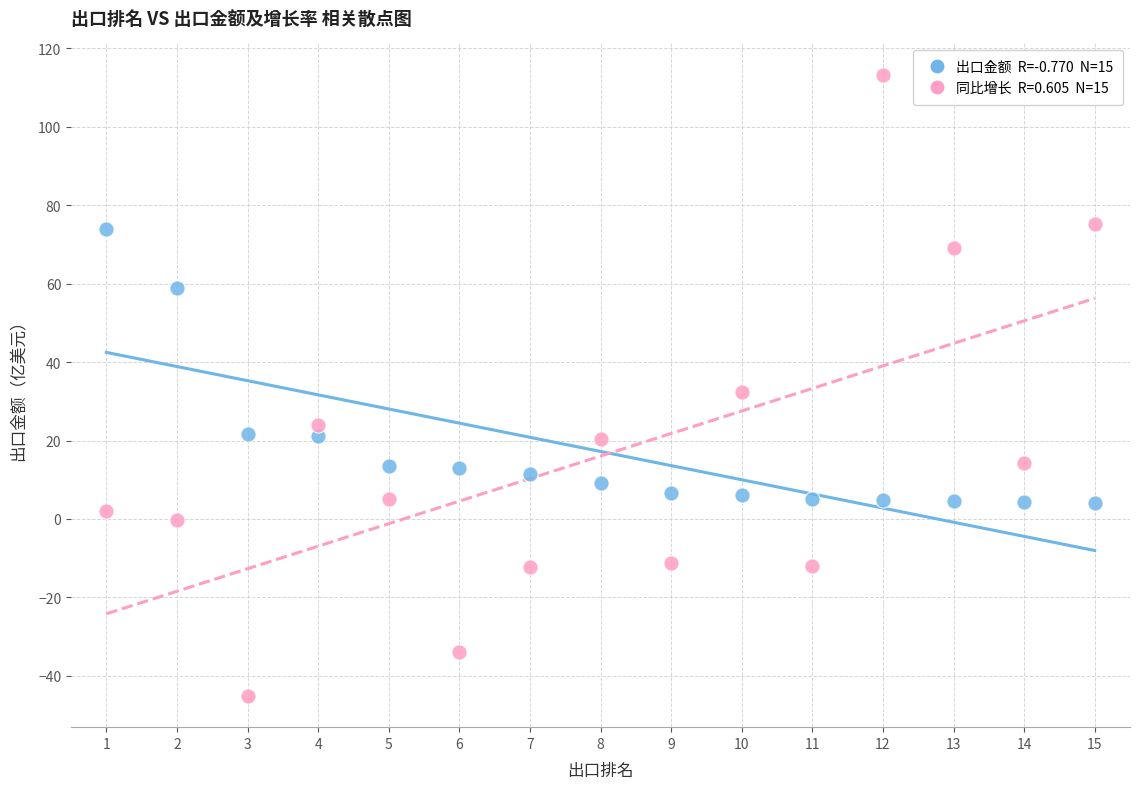

Across all data points, what is the range of Y values (max minus min)?

158.4